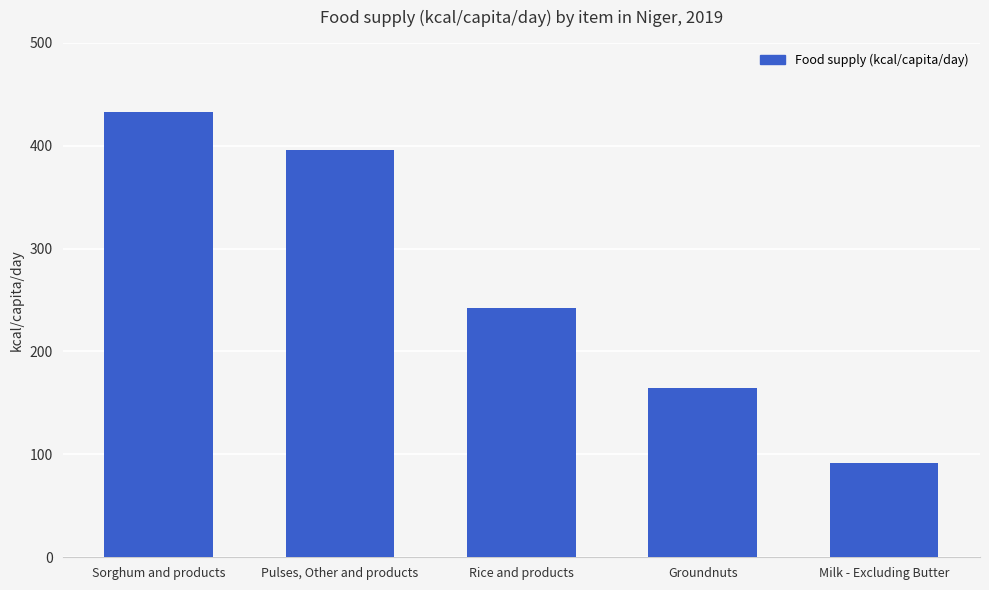

True or false: the data shows 159 at Milk - Excluding Butter.

False